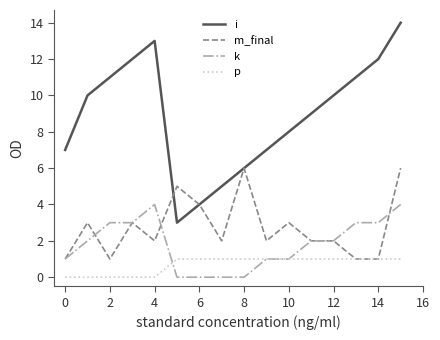

Reading left to right, extract all data points from this chart.

i: 7	10	11	12	13	3	4	5	6	7	8	9	10	11	12	14
m_final: 1	3	1	3	2	5	4	2	6	2	3	2	2	1	1	6
k: 1	2	3	3	4	0	0	0	0	1	1	2	2	3	3	4
p: 0	0	0	0	0	1	1	1	1	1	1	1	1	1	1	1